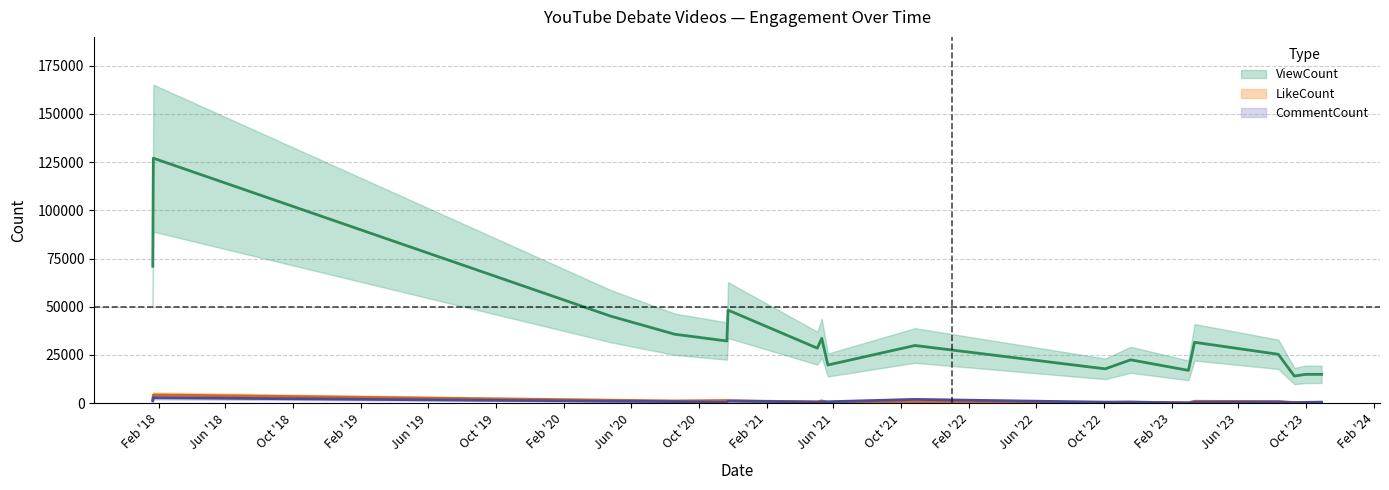

Where is the first local minimum for LikeCount?

2020-08-19